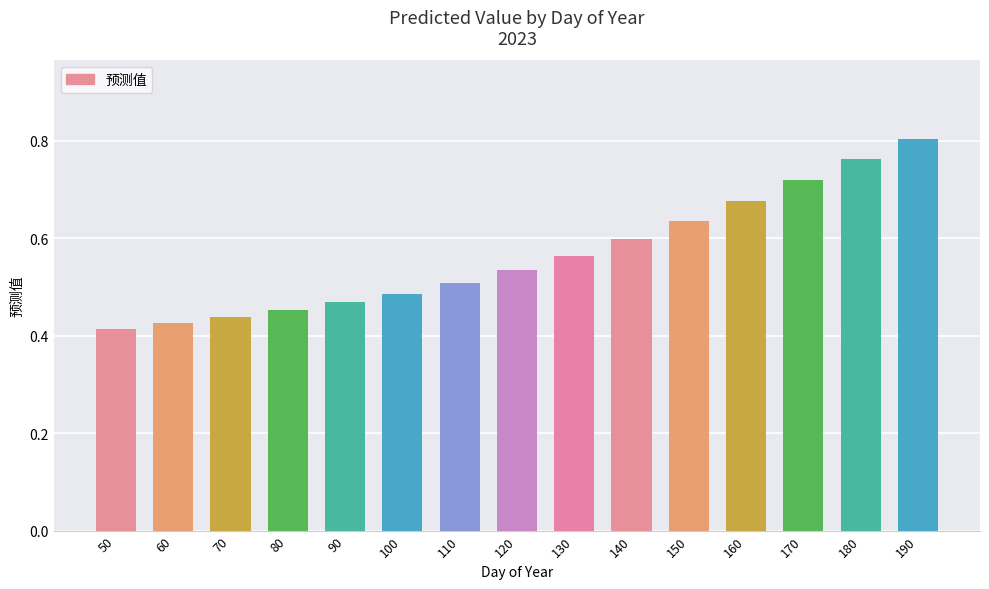

What is the difference between the second highest and minimum values?

0.3